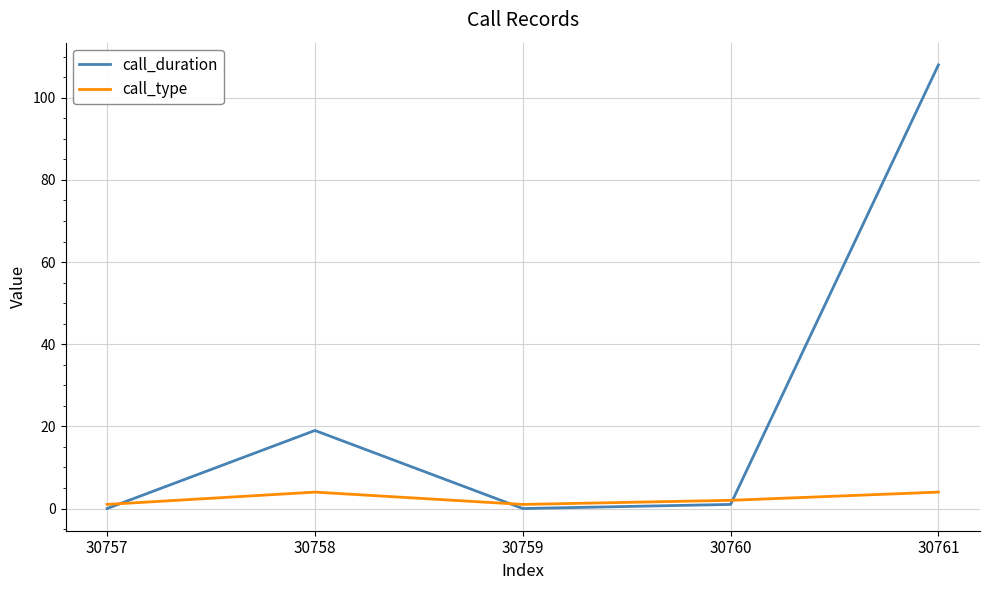

Rank the series by their average value, from lowest to highest.

call_type, call_duration